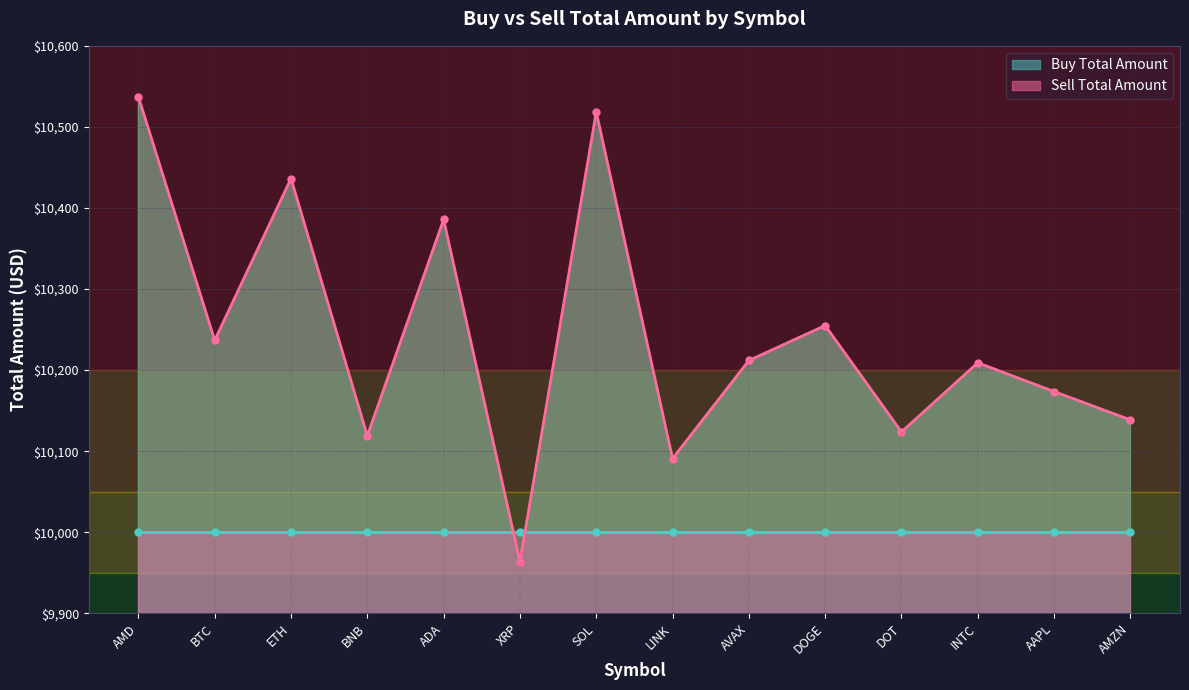

What is the difference between the values at LINK and AAPL?

82.8